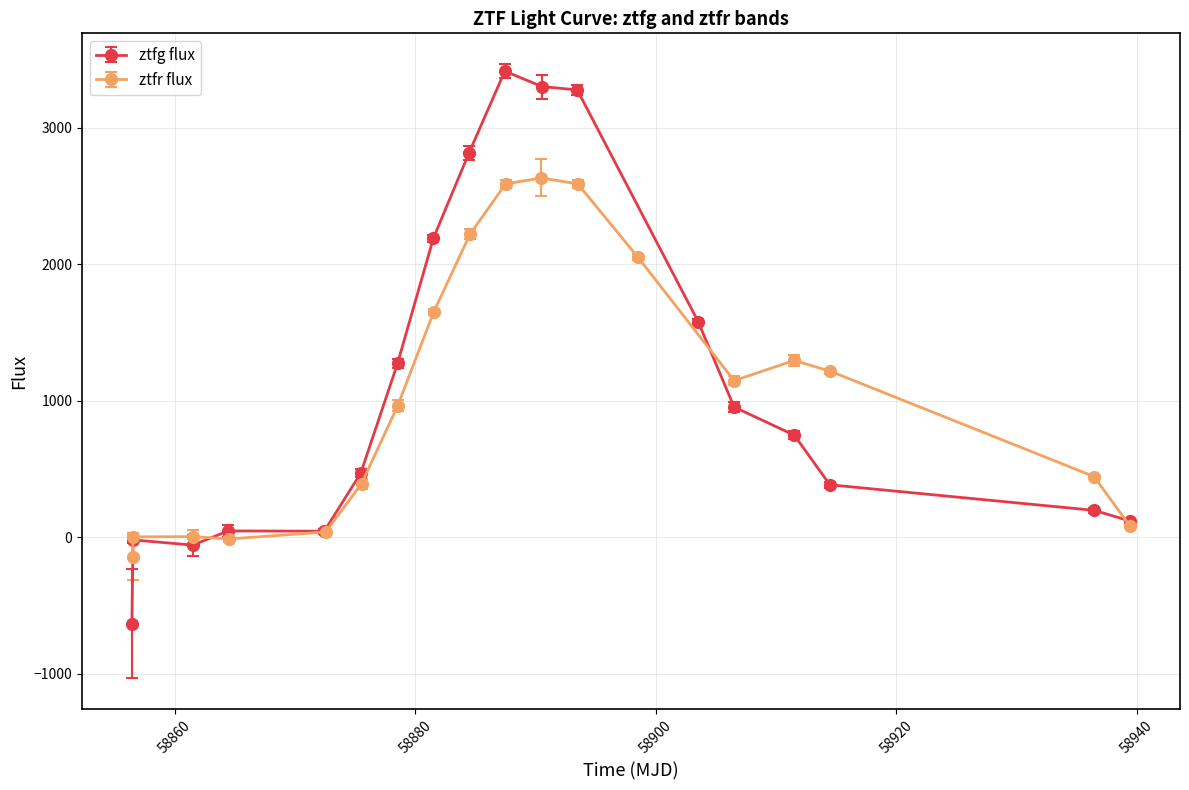

True or false: ztfg flux has more than 0 points higher than both neighbors.

True